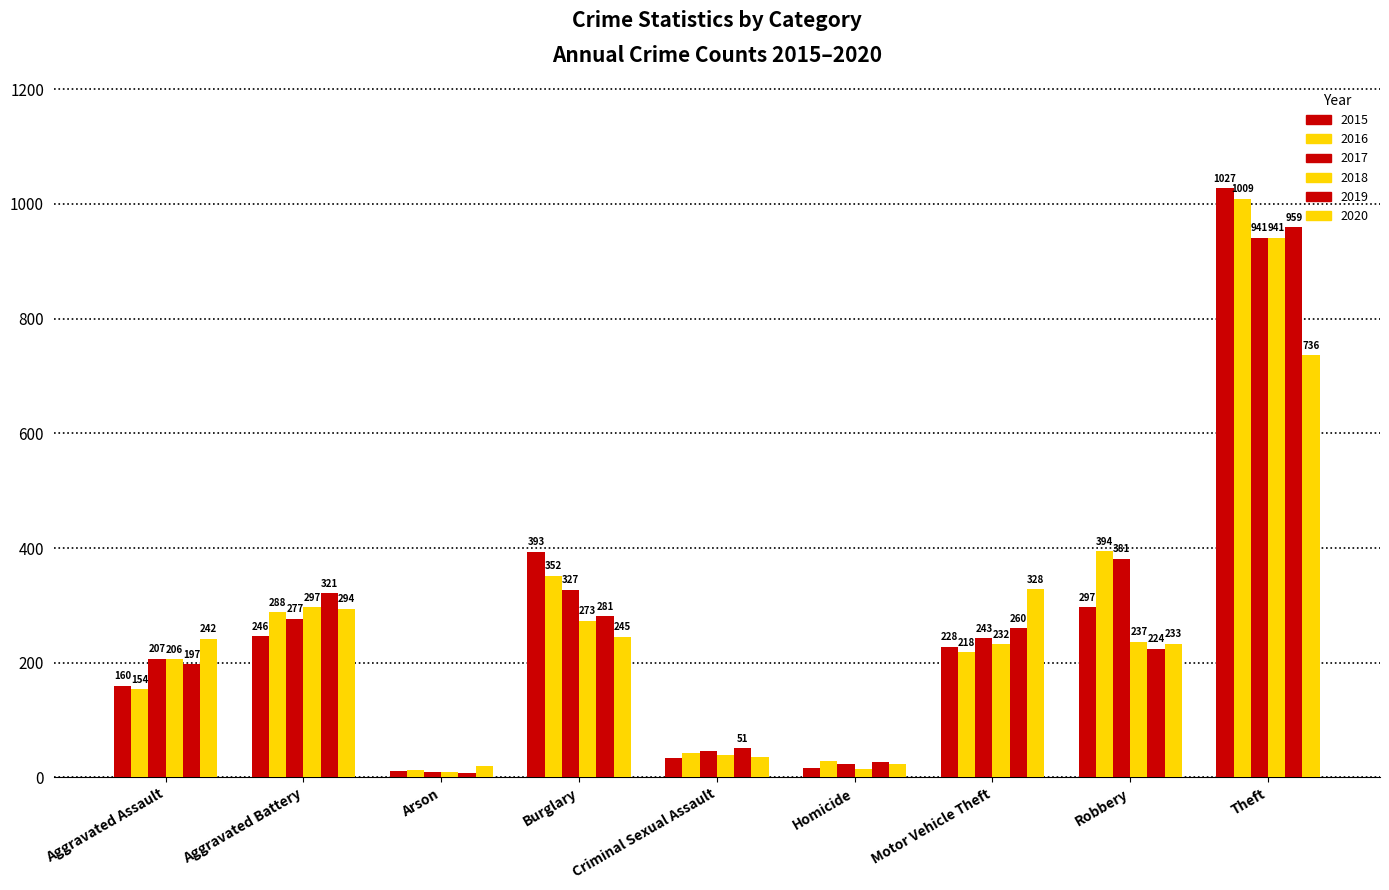

What is the label of the 3rd bar from the left?

Arson